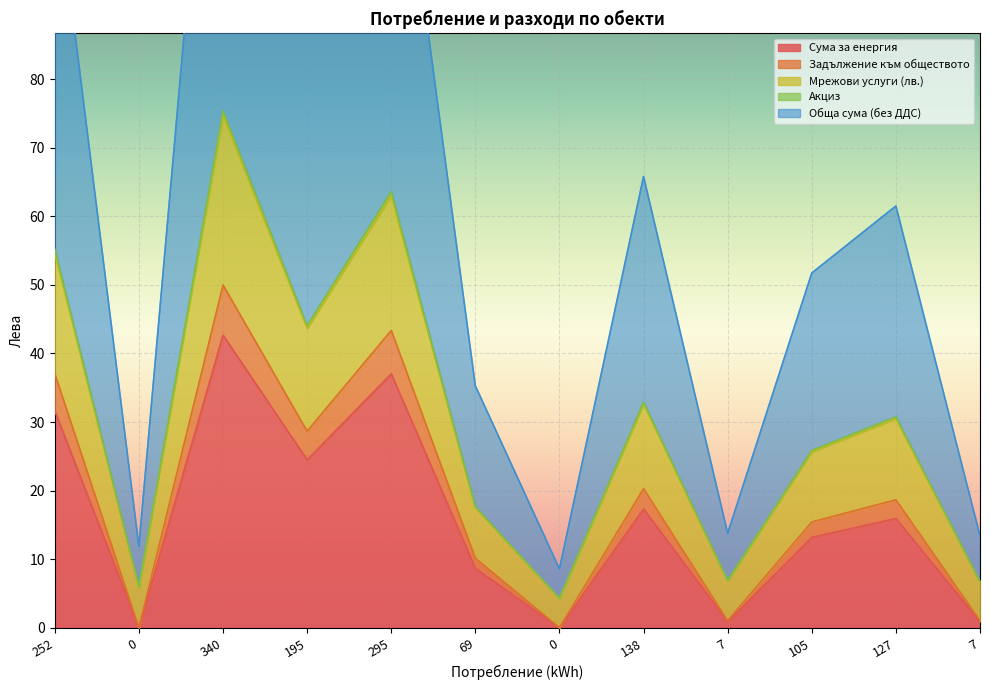

Between 69 and 127, which is larger?

127